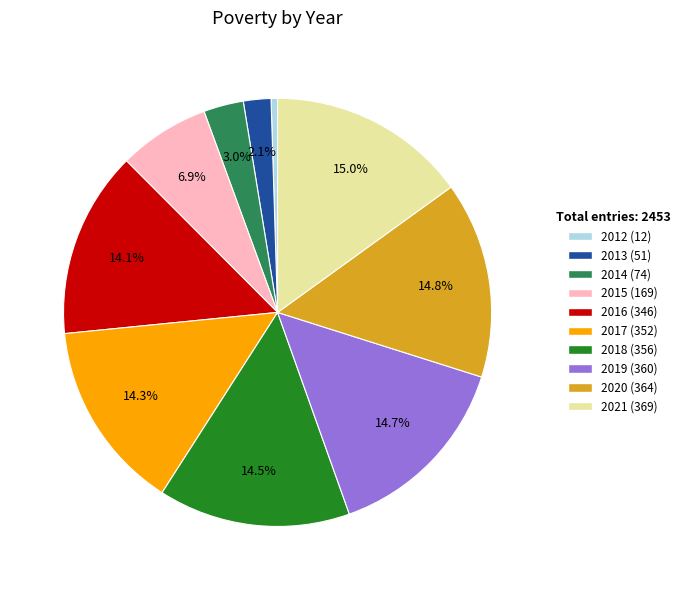

What percentage is the 2019 slice, to the nearest percent?

15%